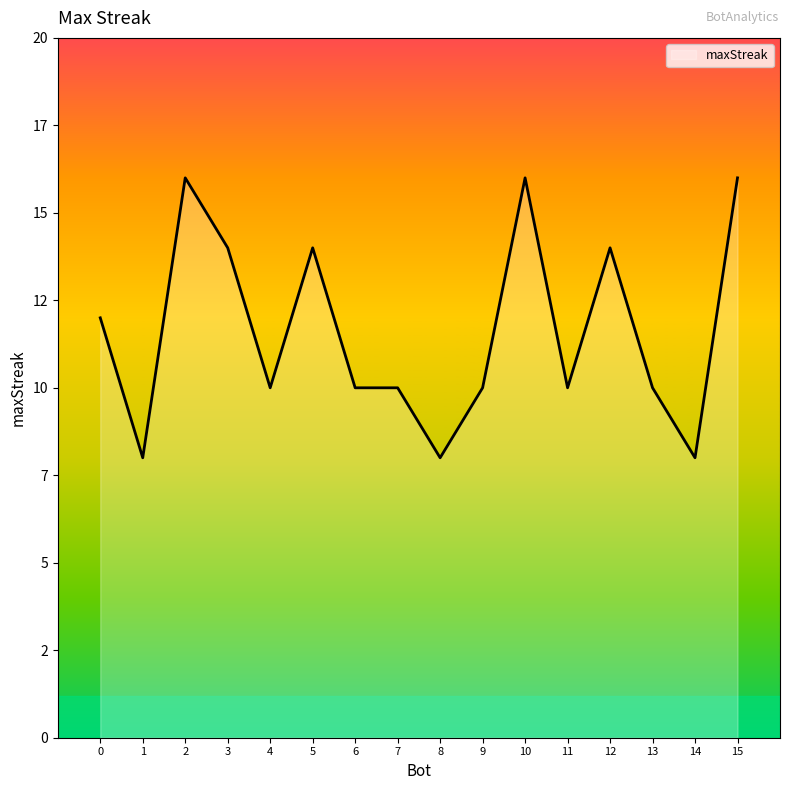

Does the chart display data point markers on the line(s)?

No